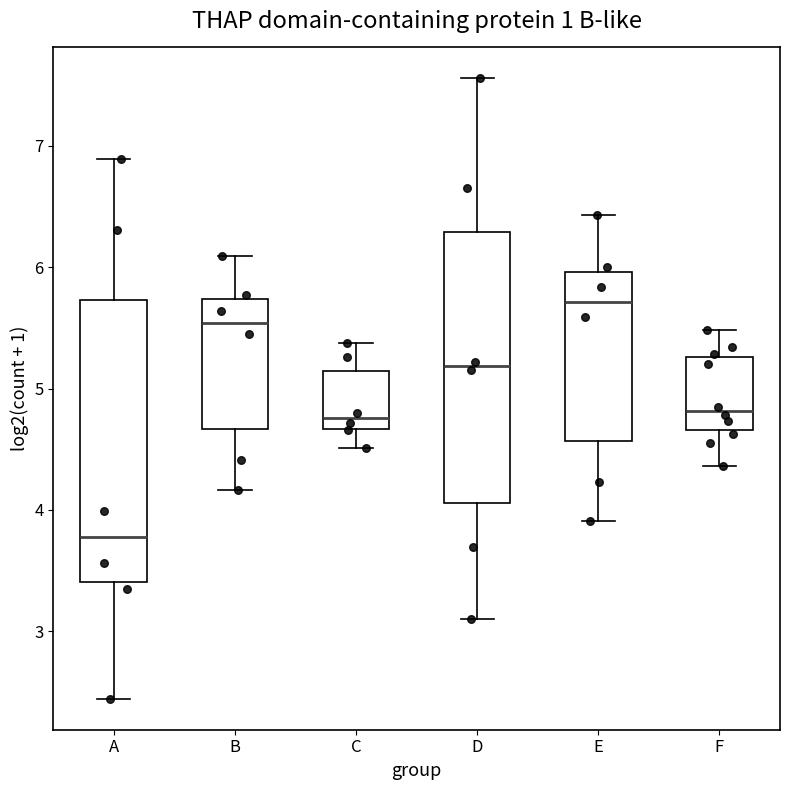

Reading left to right, transcribe this box plot: for each box, give where its median line is, the range the box spans, and where its two whiskers end, as read against the y-axis. The values are not printed on the chart, so give them approximately, as read against the axis.

A: median 3.8, box 3.4 to 5.7, whiskers 2.4 to 6.9
B: median 5.5, box 4.7 to 5.7, whiskers 4.2 to 6.1
C: median 4.8, box 4.7 to 5.1, whiskers 4.5 to 5.4
D: median 5.2, box 4.1 to 6.3, whiskers 3.1 to 7.6
E: median 5.7, box 4.6 to 6.0, whiskers 3.9 to 6.4
F: median 4.8, box 4.7 to 5.3, whiskers 4.4 to 5.5